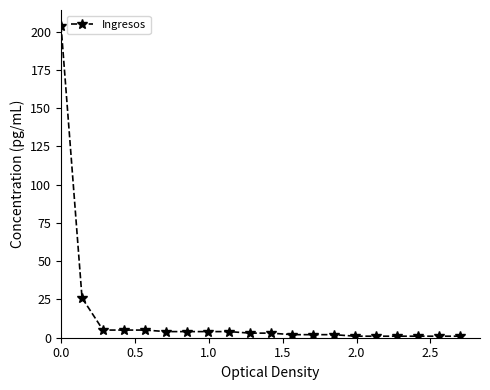

What is the maximum value shown in the chart?

204